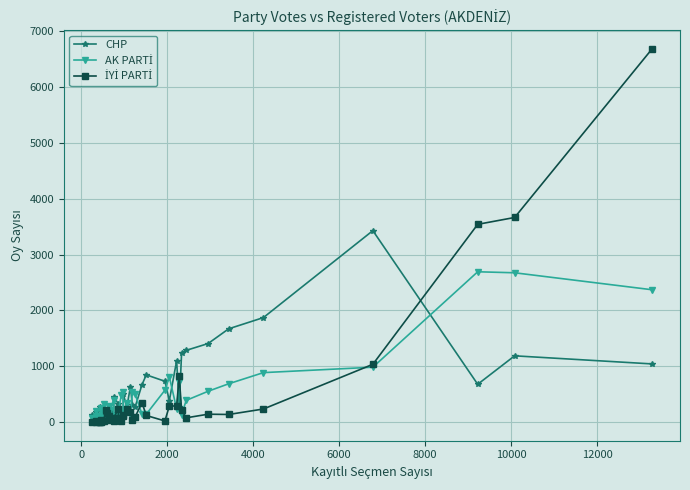

What is the greatest value displayed?

6685